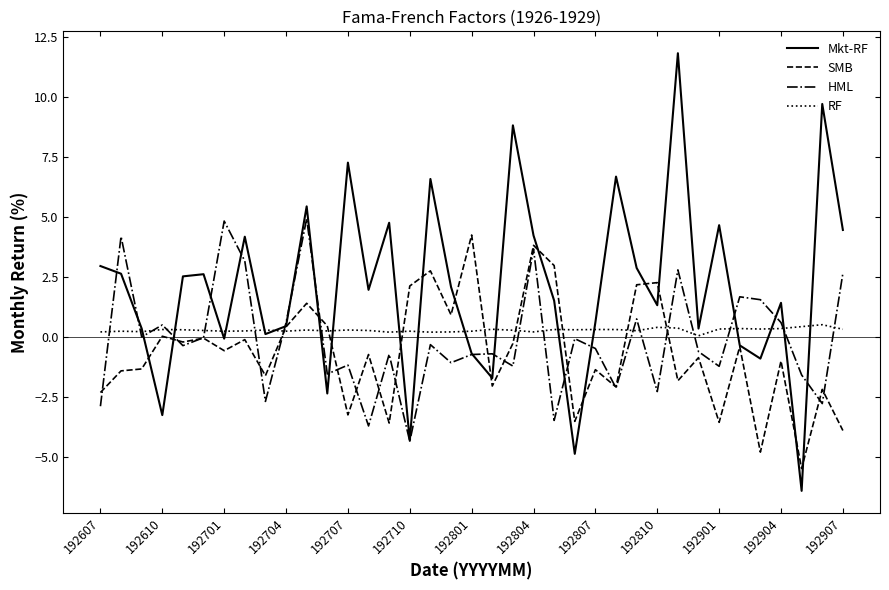

What is the minimum value for Mkt-RF?

-6.4